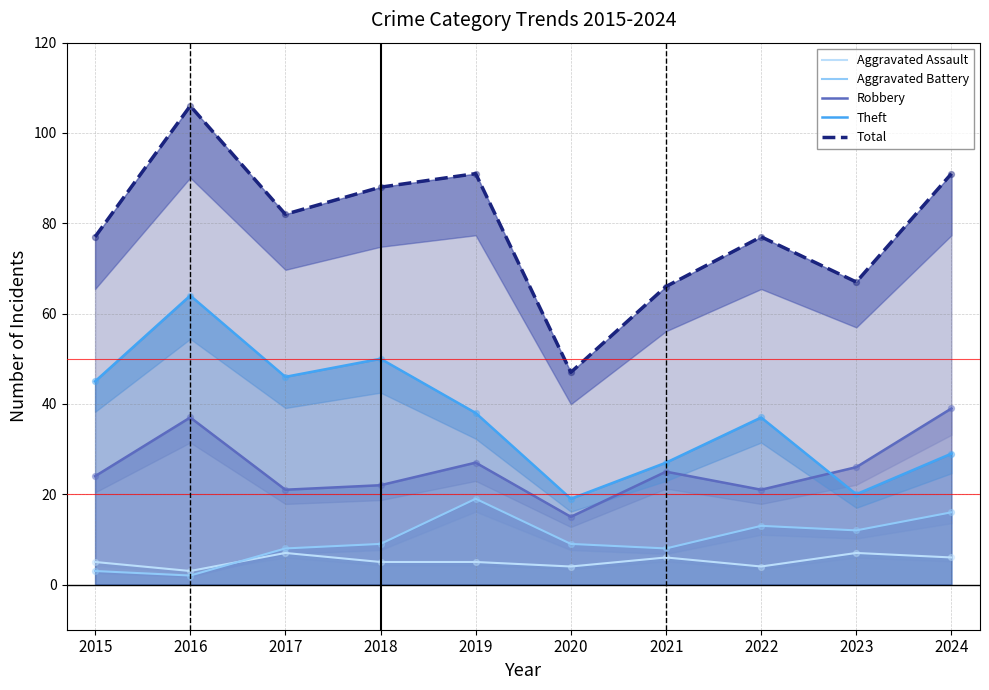

What are all the series names shown in the legend?

Aggravated Assault, Aggravated Battery, Robbery, Theft, Total